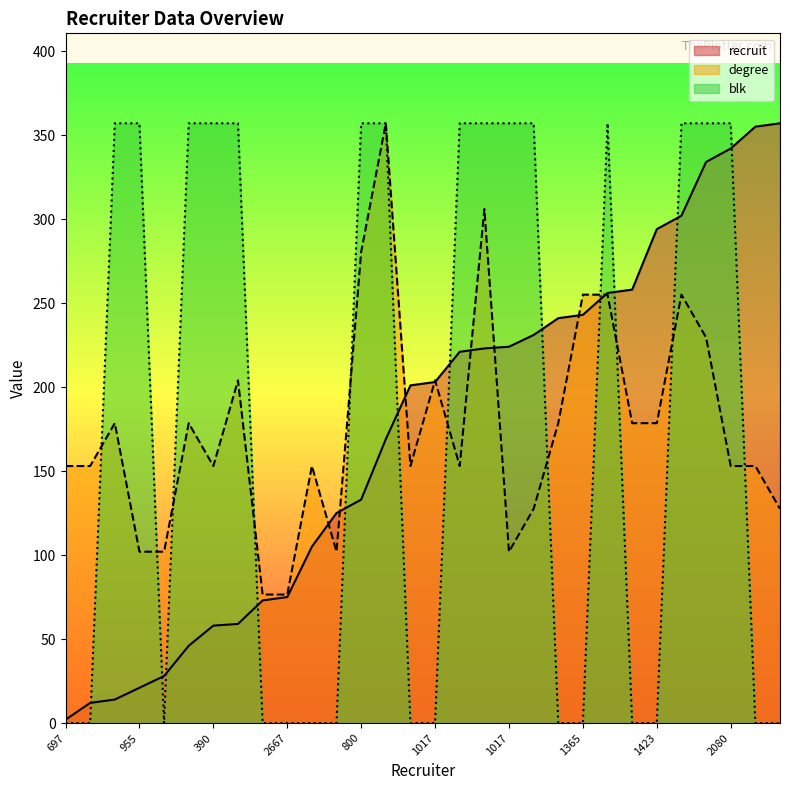

True or false: recruit and blk intersect in this chart.

True